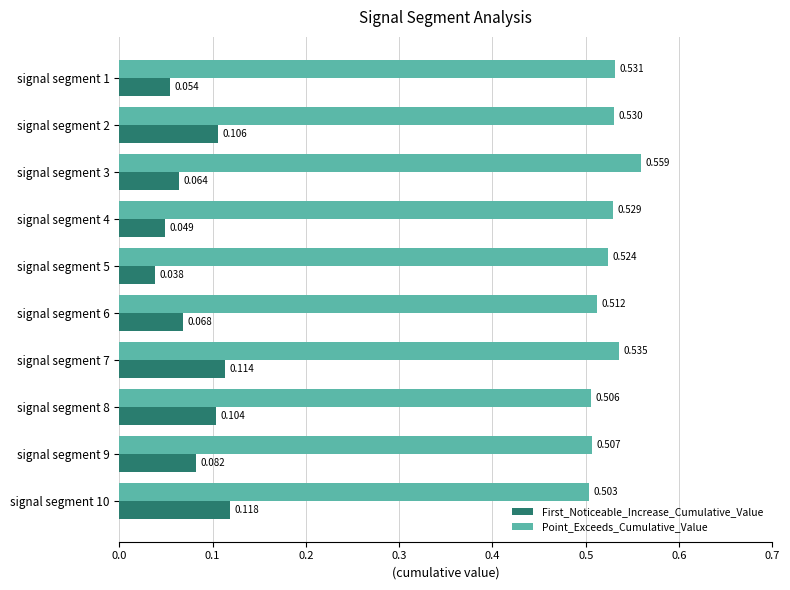

At how many categories does at least one series exceed 0?

10